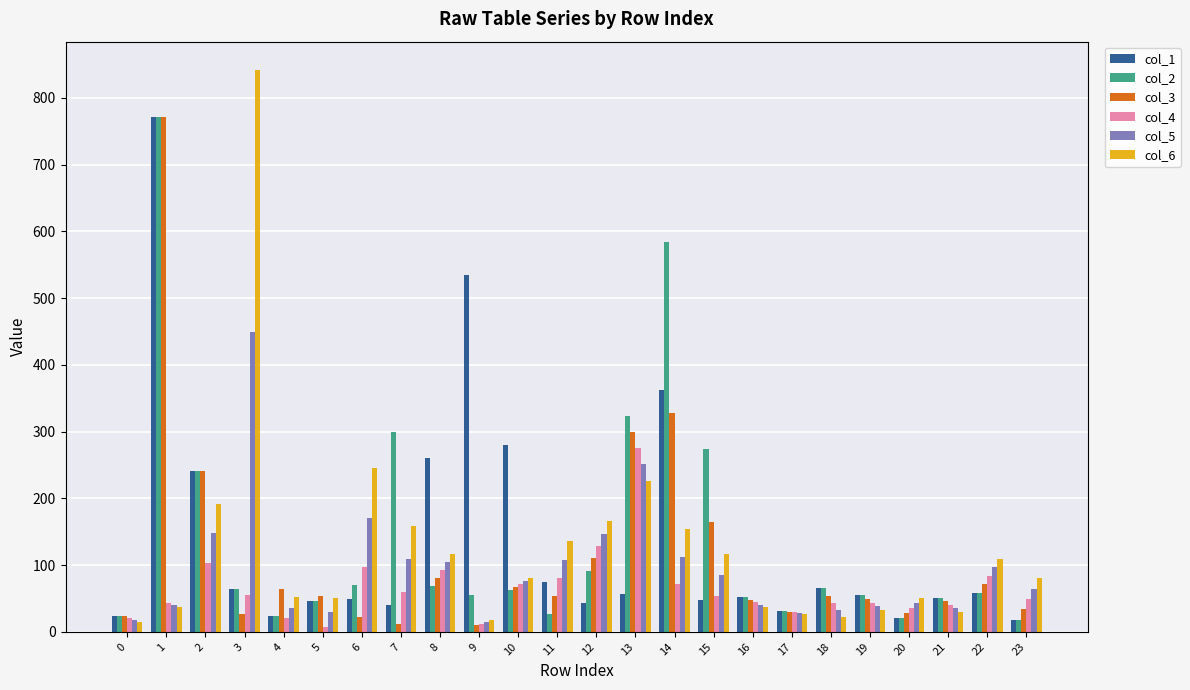

What is the total value across all series at 1?

2437.1